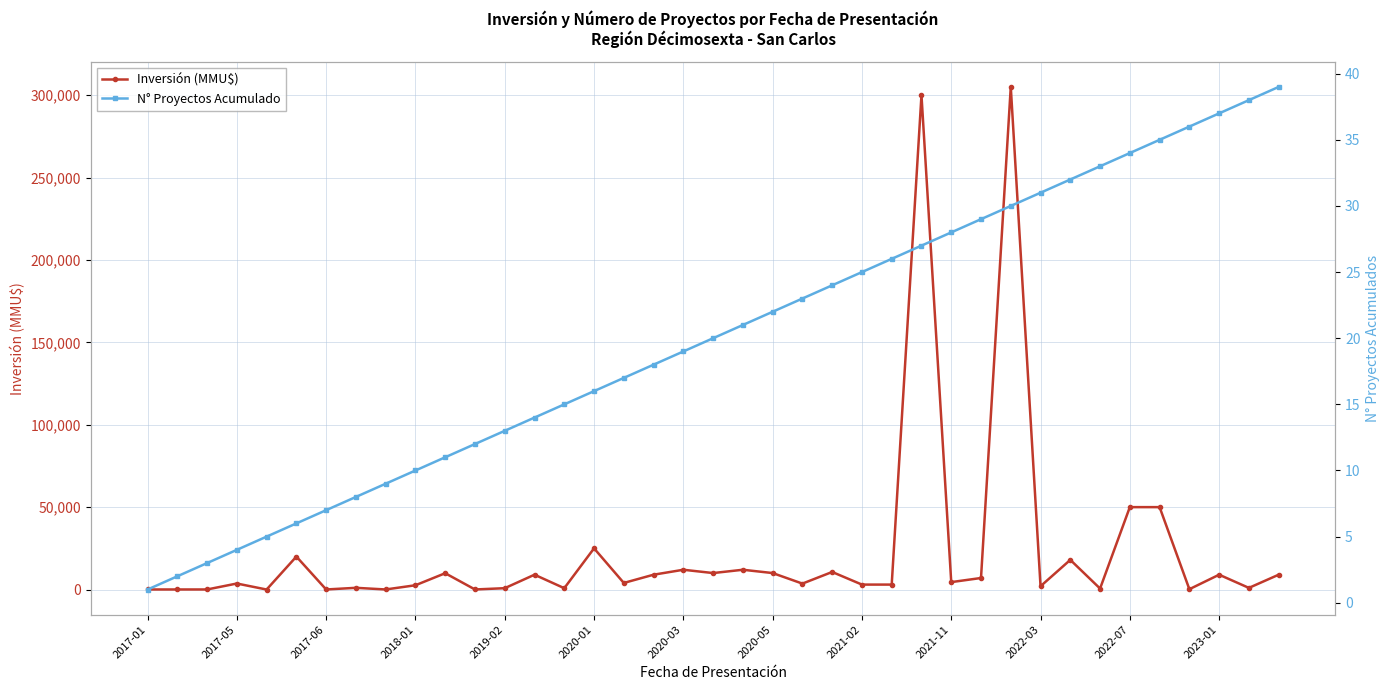

Which series ends up on top after the final intersection of N° Proyectos Acumulado and Inversión (MMU$)?

Inversión (MMU$)